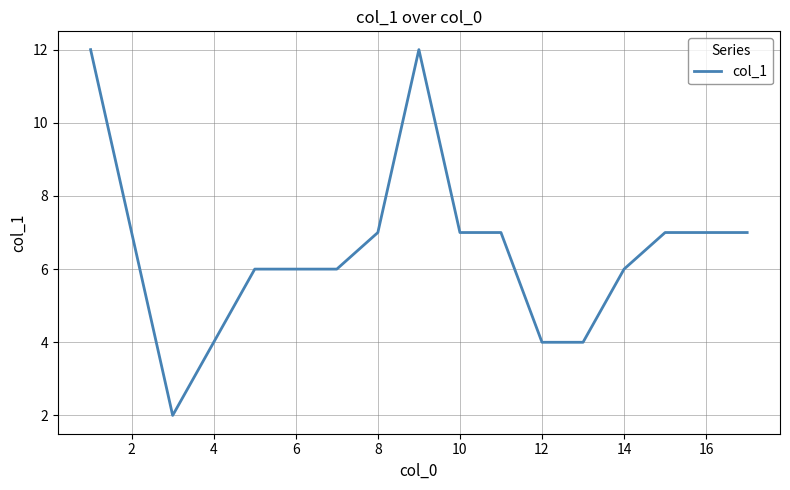

What is the difference between the maximum and minimum values?

10